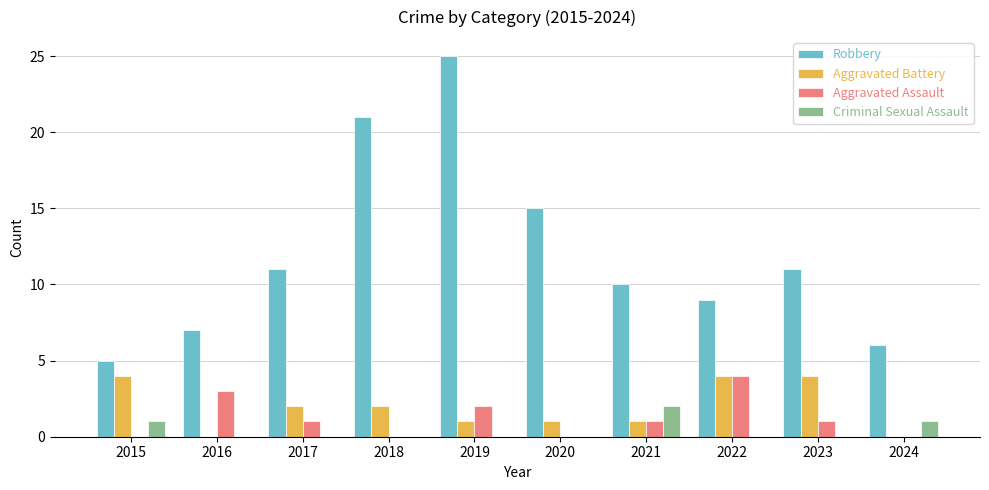

What is the maximum value shown in the chart?

25